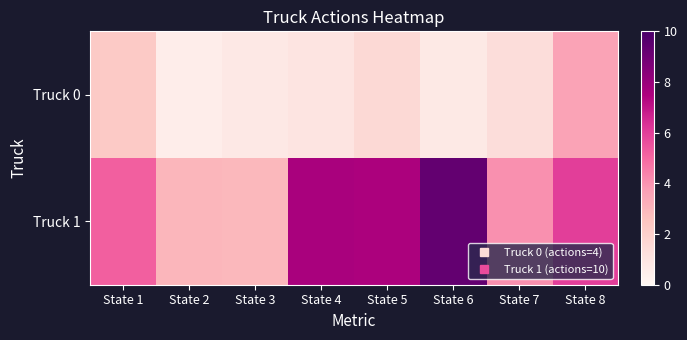

Which series changed the most between State 1 and State 8?

Truck 0